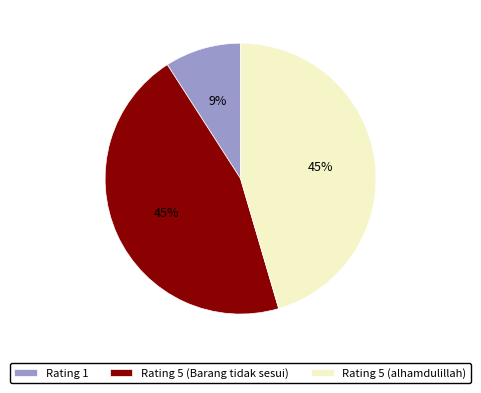

The Rating 5 (Barang tidak sesui) slice represents 45% of the pie. True or false?

True